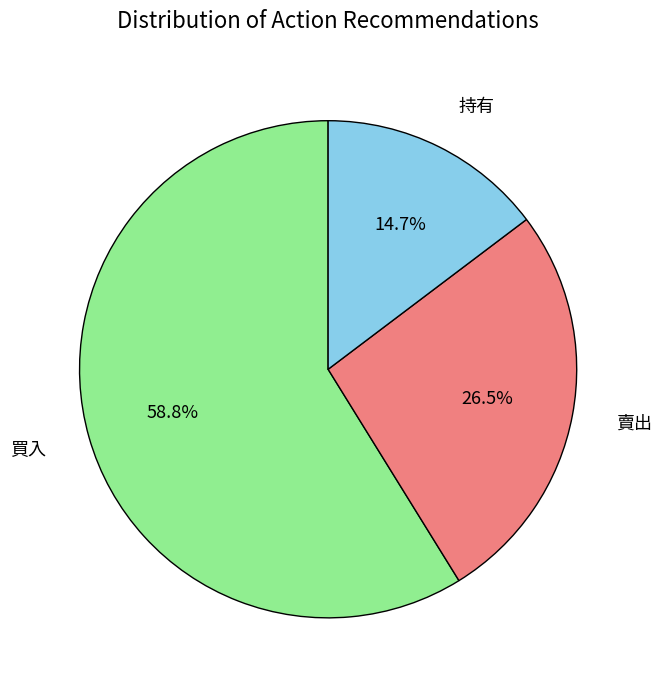

Do 買入 and 賣出 together represent more than half of the pie?

Yes